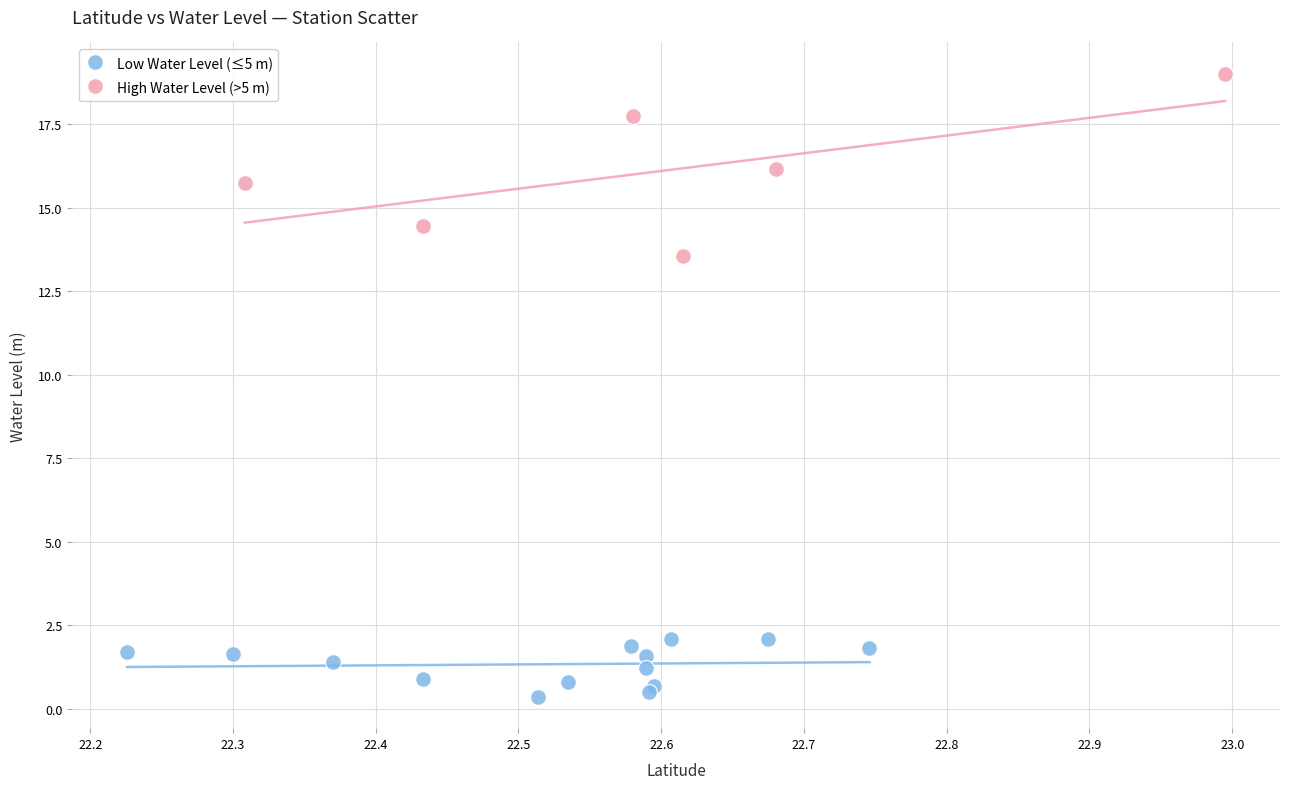

Which series contains the highest Y value?

High Water Level (>5 m)